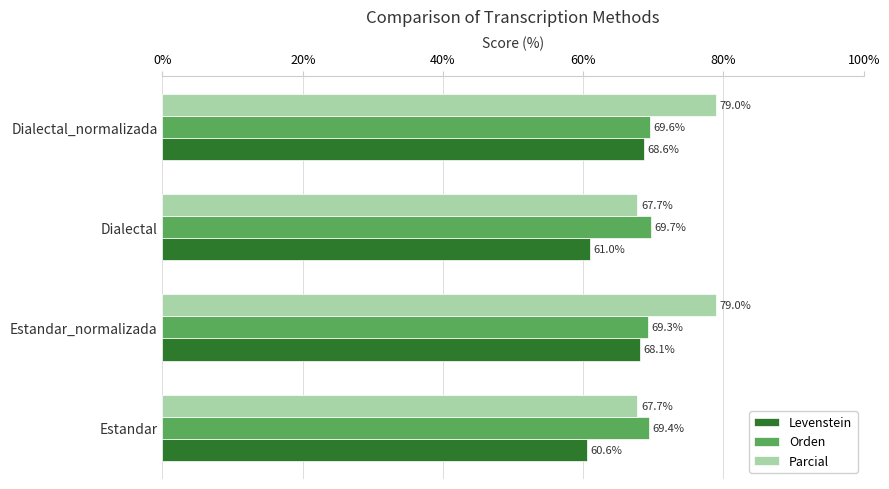

The value of Parcial at Estandar is 16.0. True or false?

False